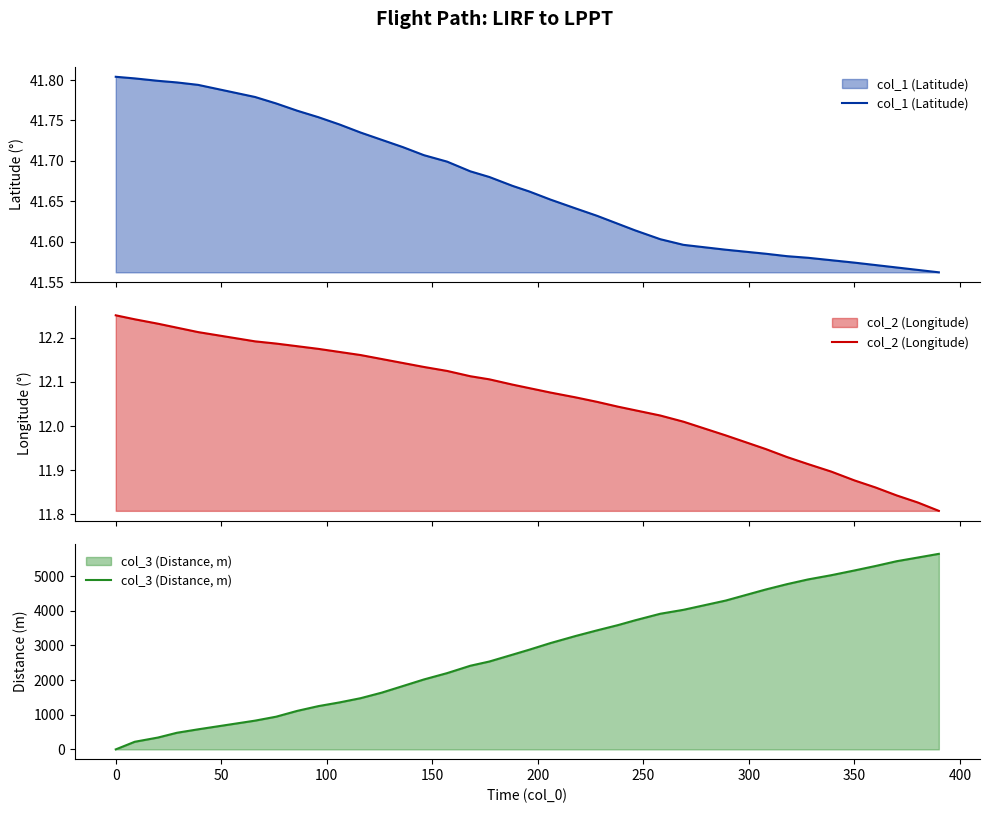

Reading right to left, list all the values displayed in this chart.

col_1 (Latitude): 41.6	41.6	41.6	41.6	41.6	41.6	41.6	41.6	41.6	41.6	41.6	41.6	41.6	41.6	41.6	41.6	41.7	41.7	41.7	41.7	41.7	41.7	41.7	41.7	41.7	41.7	41.7	41.8	41.8	41.8	41.8	41.8	41.8	41.8	41.8	41.8
col_2 (Longitude): 11.8	11.8	11.8	11.9	11.9	11.9	11.9	11.9	11.9	12.0	12.0	12.0	12.0	12.0	12.1	12.1	12.1	12.1	12.1	12.1	12.1	12.1	12.1	12.1	12.2	12.2	12.2	12.2	12.2	12.2	12.2	12.2	12.2	12.2	12.2	12.3
col_3 (Distance, m): 5646.0	5539.0	5433.0	5295.0	5166.0	5029.0	4907.0	4770.0	4617.0	4297.0	4030.0	3916.0	3726.0	3589.0	3436.0	3276.0	3070.0	2880.0	2735.0	2537.0	2415.0	2202.0	2019.0	1828.0	1638.0	1478.0	1356.0	1249.0	1112.0	944.0	830.0	579.0	480.0	342.0	220.0	0.0